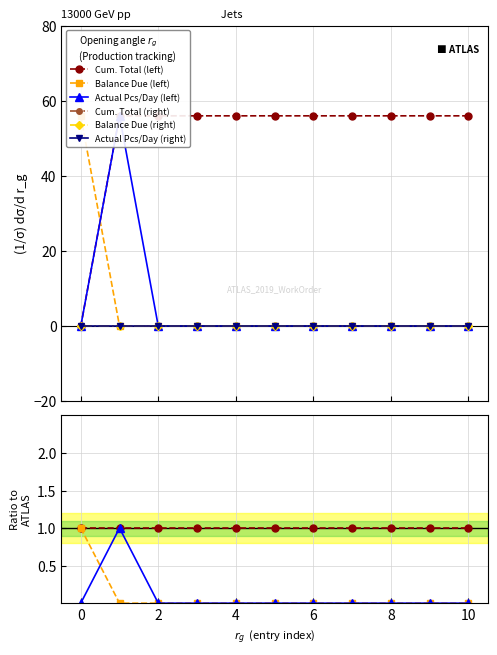

Rank the categories by Balance Due (left) value from highest to lowest.

0, 1, 2, 3, 4, 5, 6, 7, 8, 9, 10